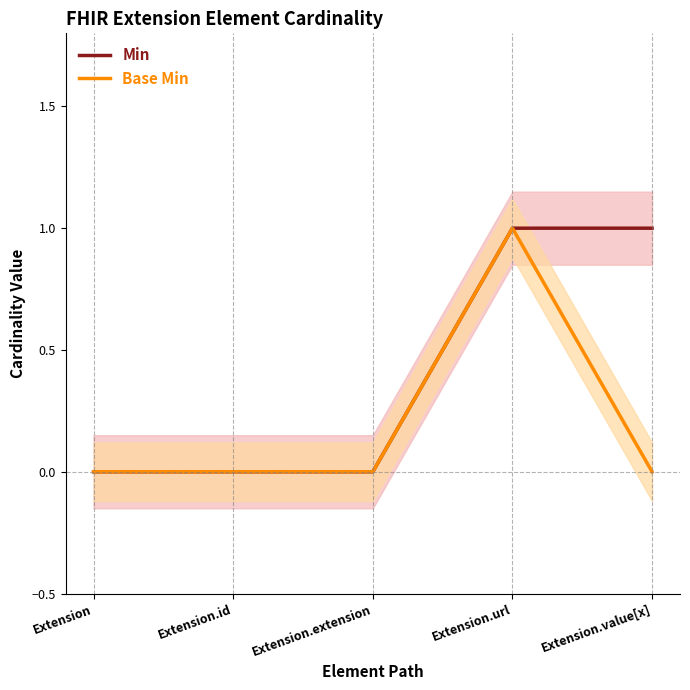

True or false: Base Min and Min cross at least once.

False